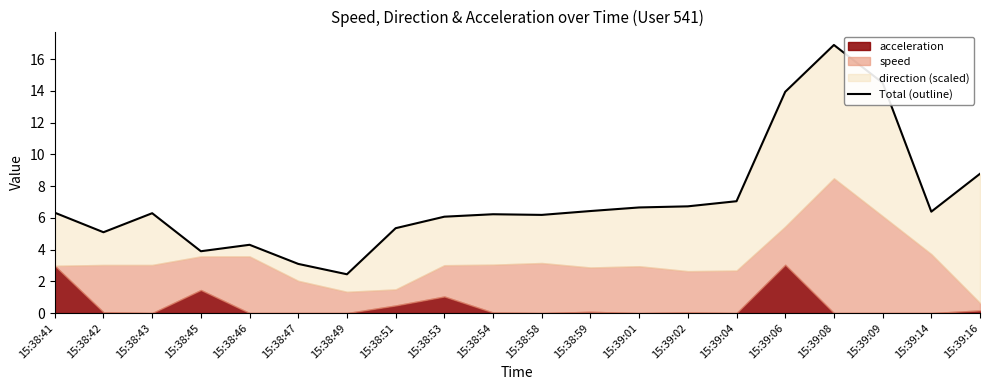

Does the chart have visible grid lines?

No